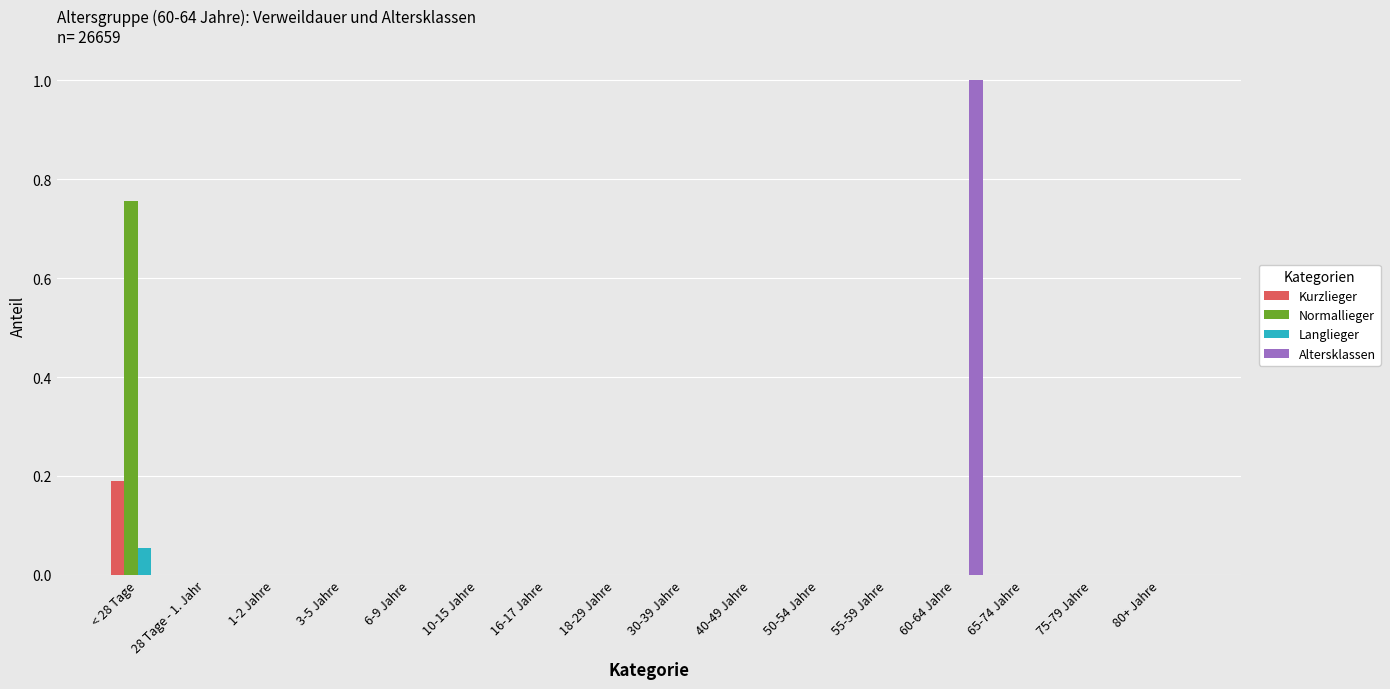

Which series changed the most between 16-17 Jahre and 60-64 Jahre?

Altersklassen